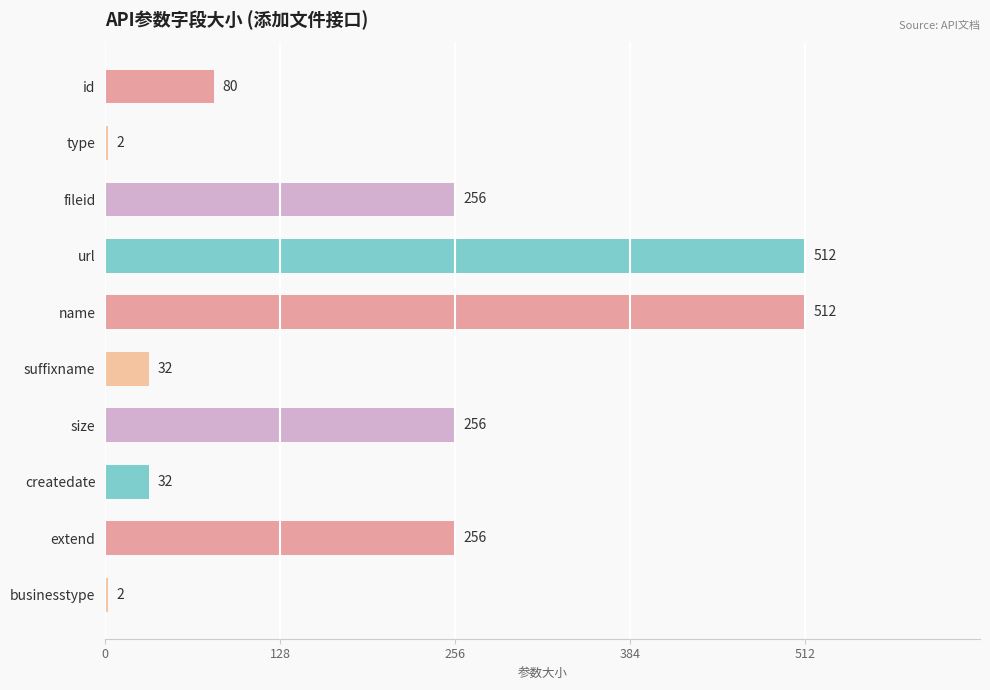

Reading top to bottom, transcribe all the data shown in this chart.

80	2	256	512	512	32	256	32	256	2